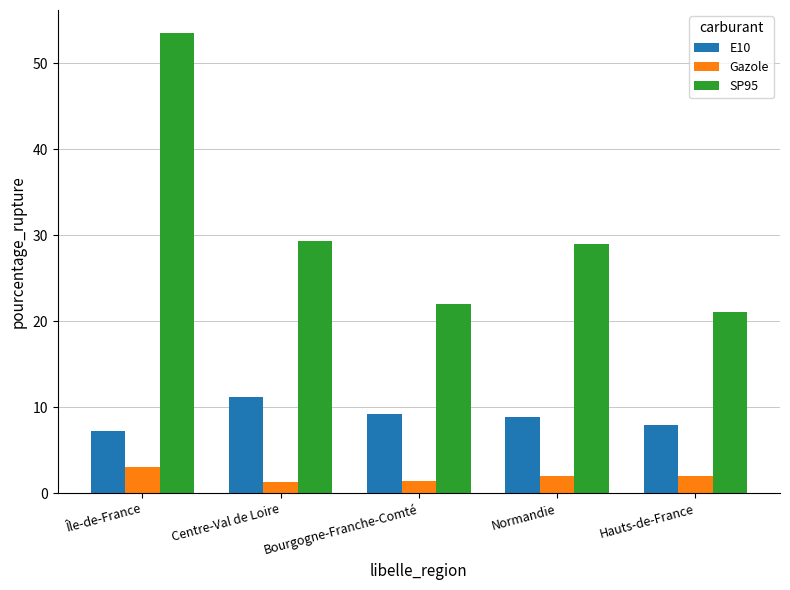

Rank the series by their average value, from highest to lowest.

SP95, E10, Gazole